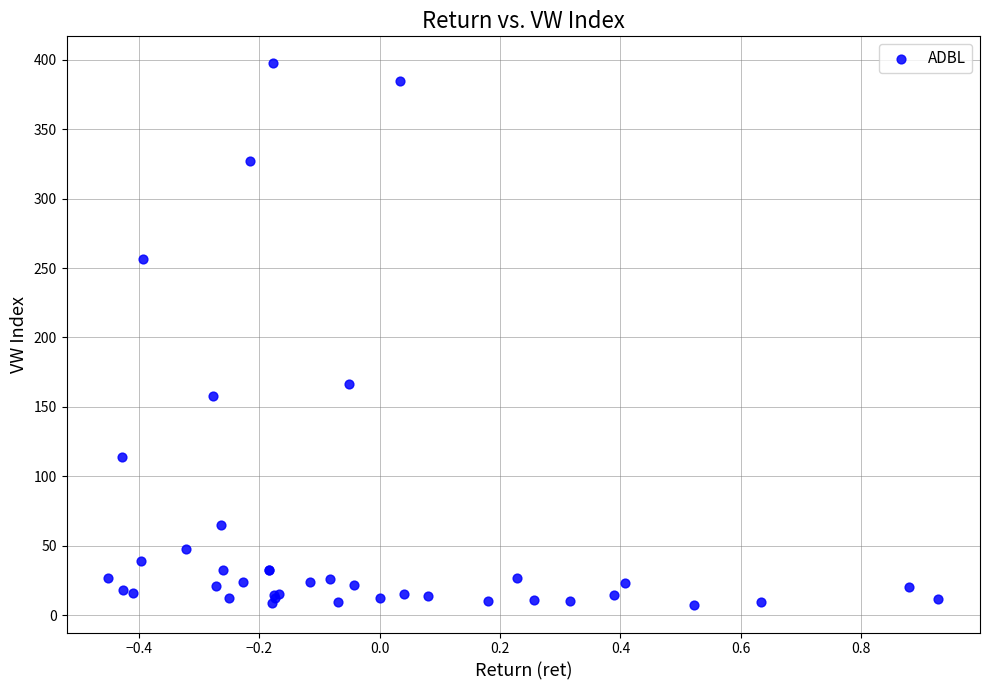

What Y value in the scatter plot is closest to 202?

166.2